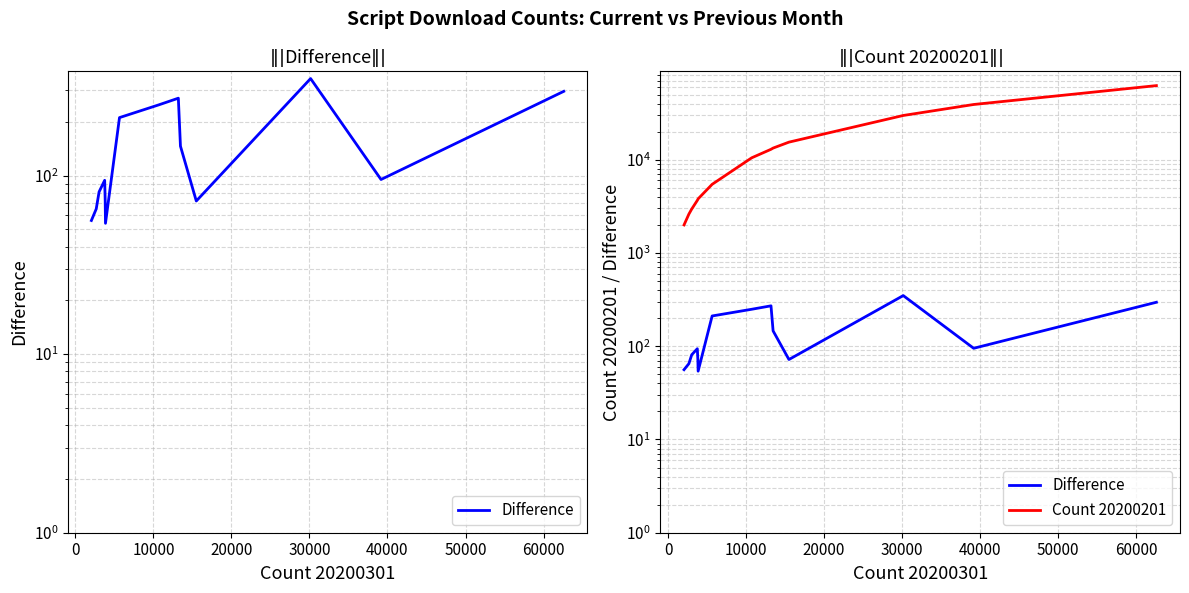

Rank the series by their average value, from highest to lowest.

Count 20200201, Difference